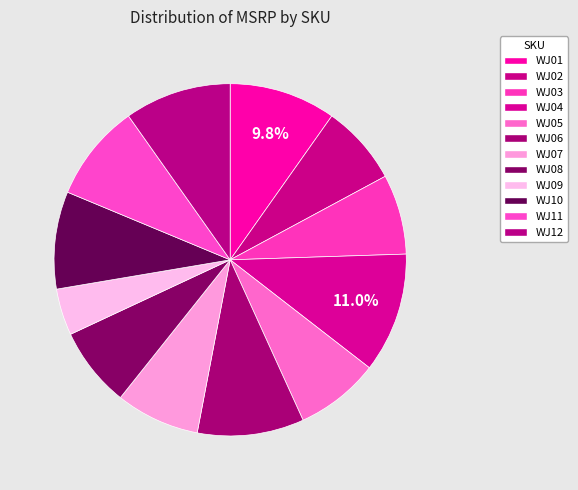

What portion of the pie excludes WJ08?

92.7%